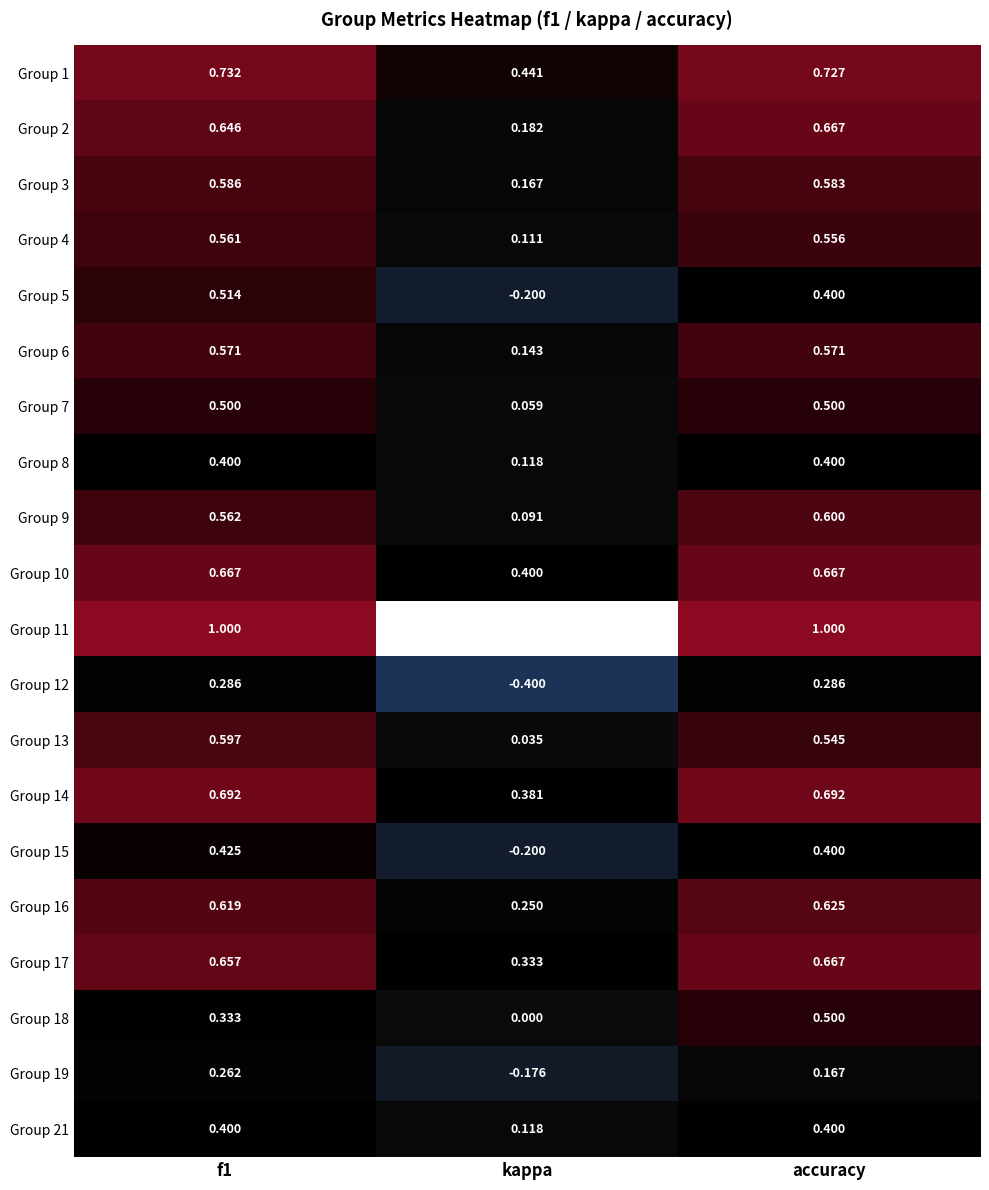

Which category has the highest value across all series?

f1